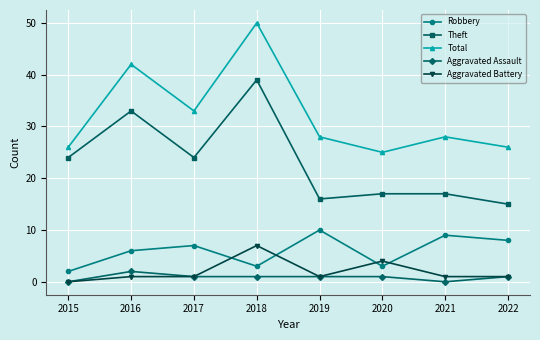

Reading left to right, extract all data points from this chart.

Robbery: 2	6	7	3	10	3	9	8
Theft: 24	33	24	39	16	17	17	15
Total: 26	42	33	50	28	25	28	26
Aggravated Assault: 0	2	1	1	1	1	0	1
Aggravated Battery: 0	1	1	7	1	4	1	1